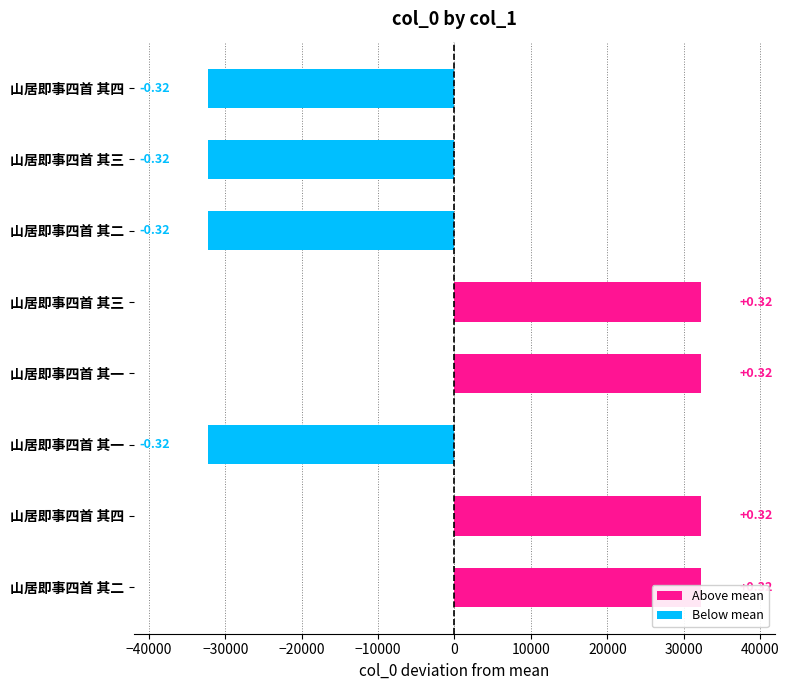

Are the bars horizontal?

Yes